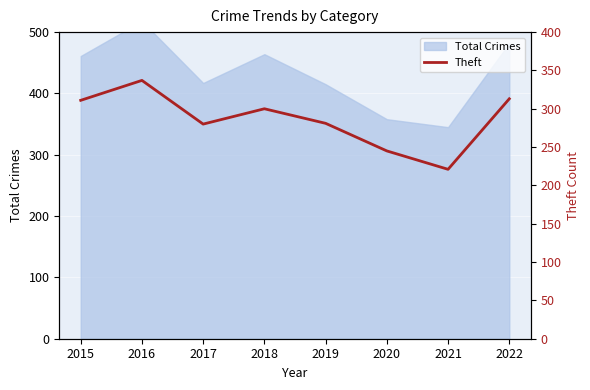

Where is the first local minimum?

2017